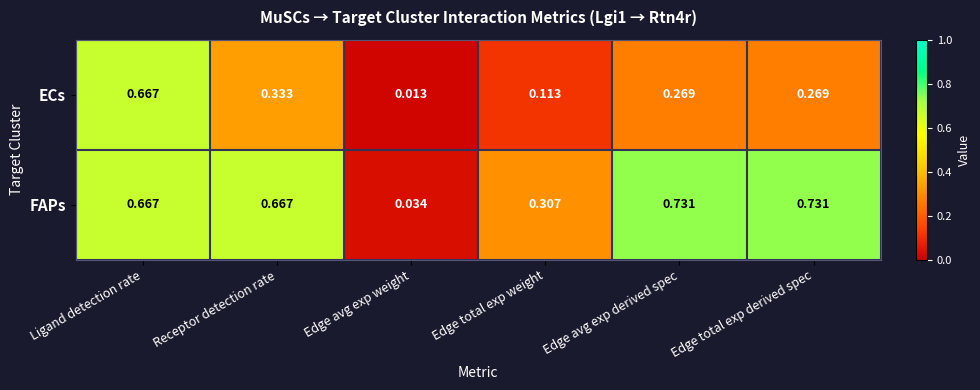

At which category does the chart reach its minimum across all series?

Edge avg exp weight